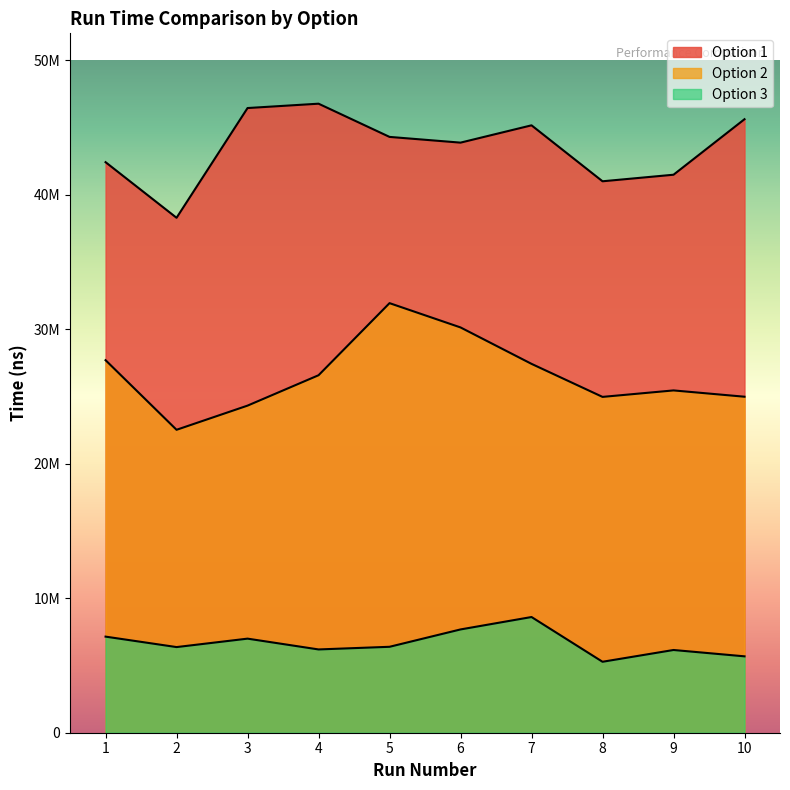

The Option 3 series shows 3078734 at 7. True or false?

False